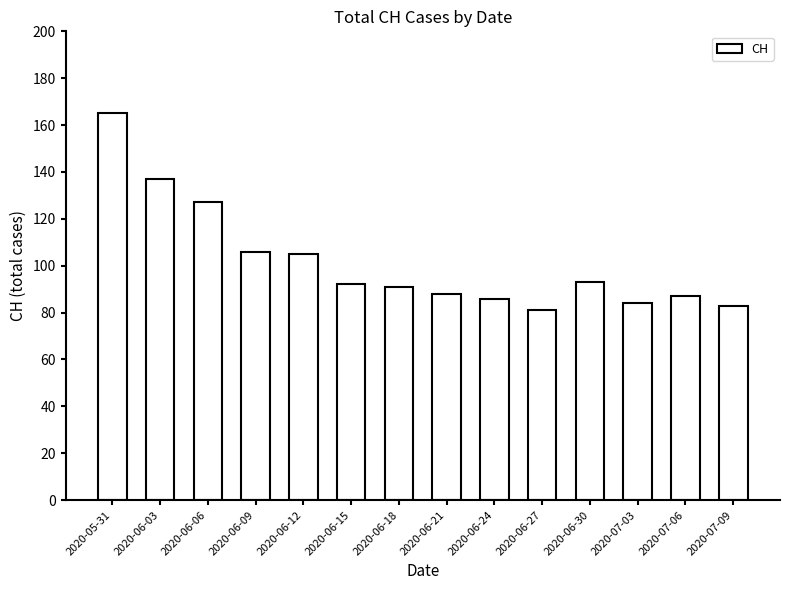

How many values are below 92?

7